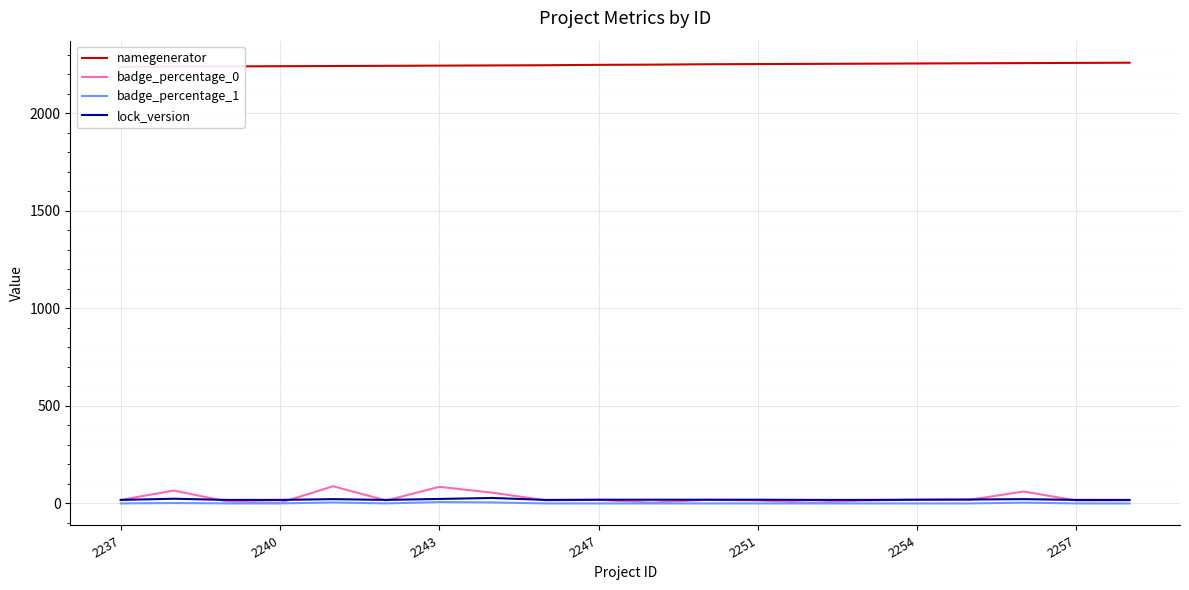

At which label does badge_percentage_1 reach its minimum?

2237